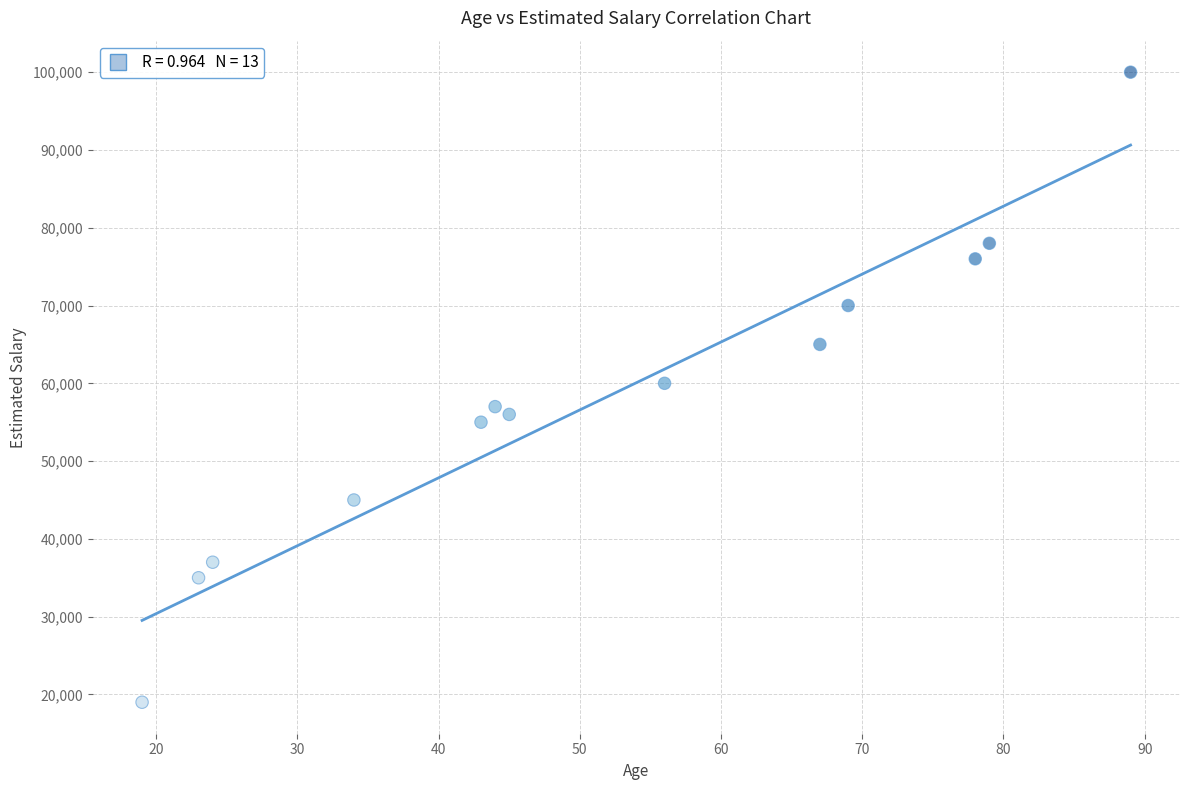

What is the range of Y values (max minus min)?

81000